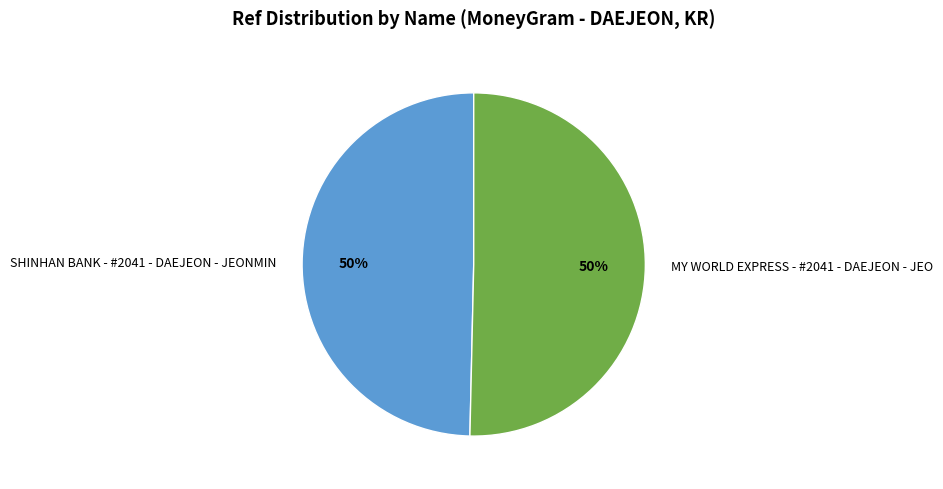

Approximately how many times larger is the value at SHINHAN BANK - #2041 - DAEJEON - JEONMIN compared to MY WORLD EXPRESS - #2041 - DAEJEON - JEO?

1.0